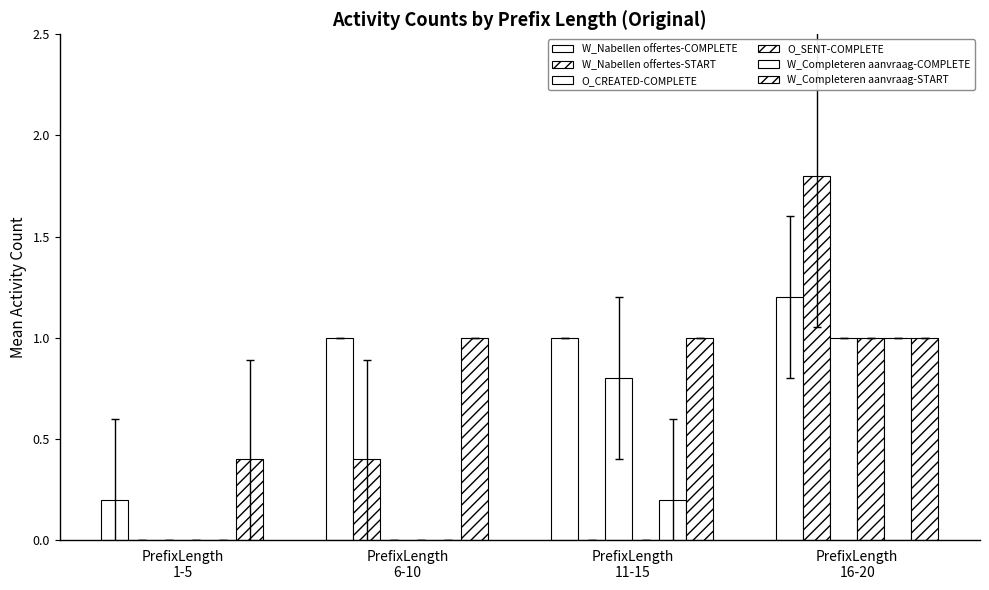

Are the bars grouped side by side (vs. stacked)?

Yes